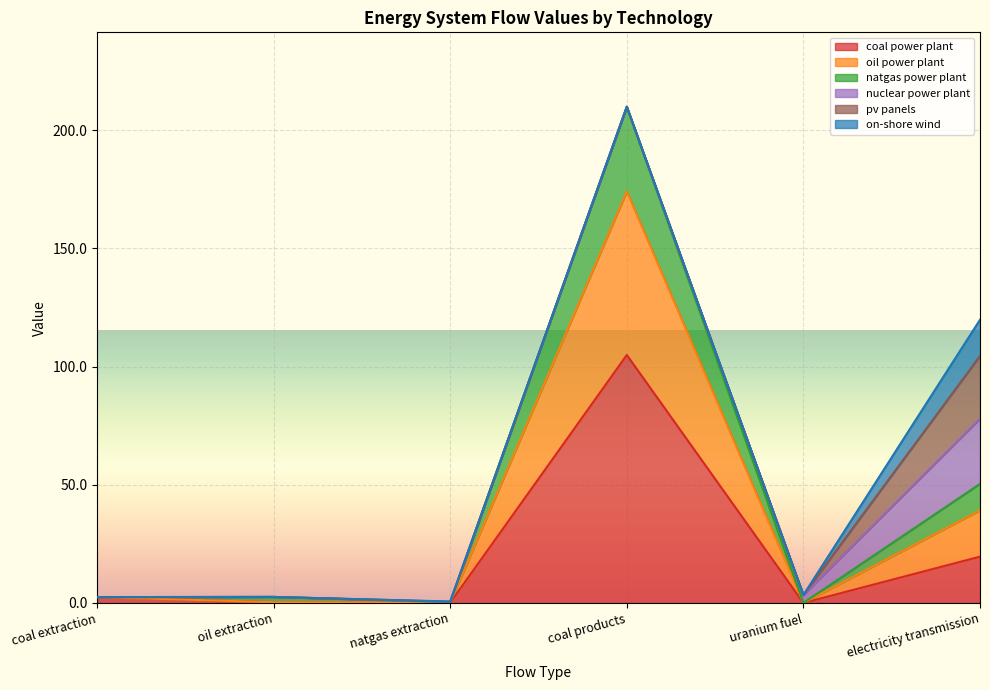

What is the maximum value for coal power plant?

104.9